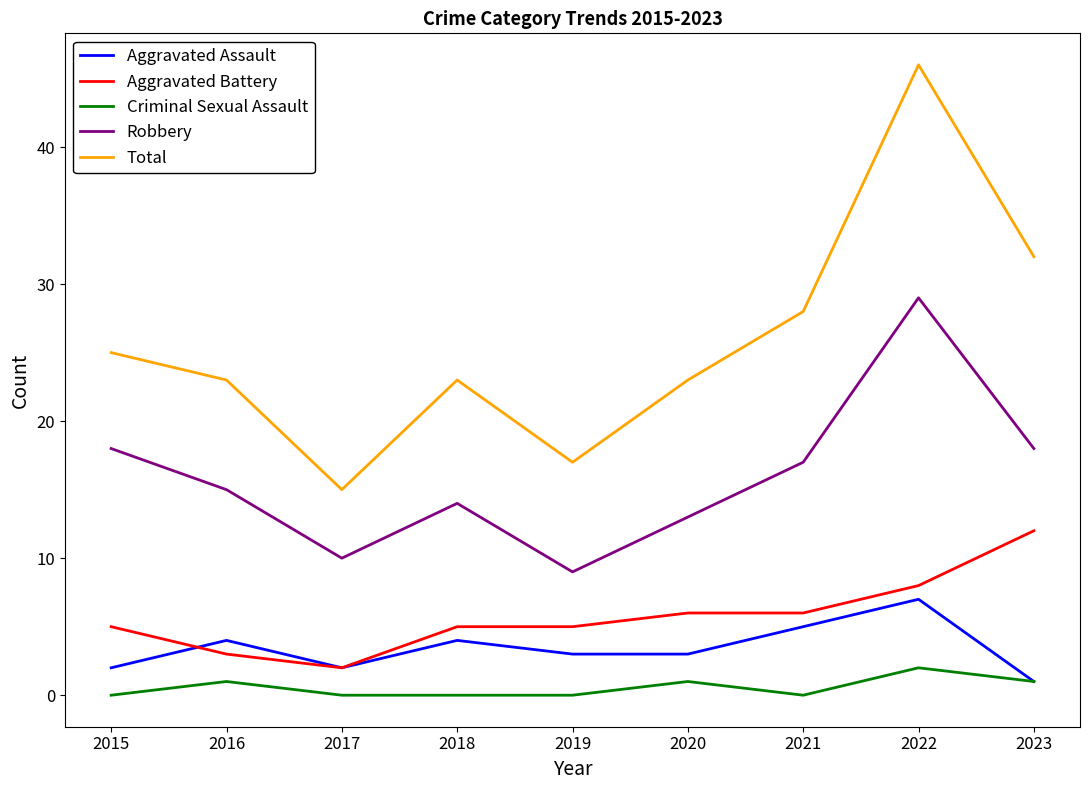

True or false: Aggravated Battery has a value of 5 at 2016.

False